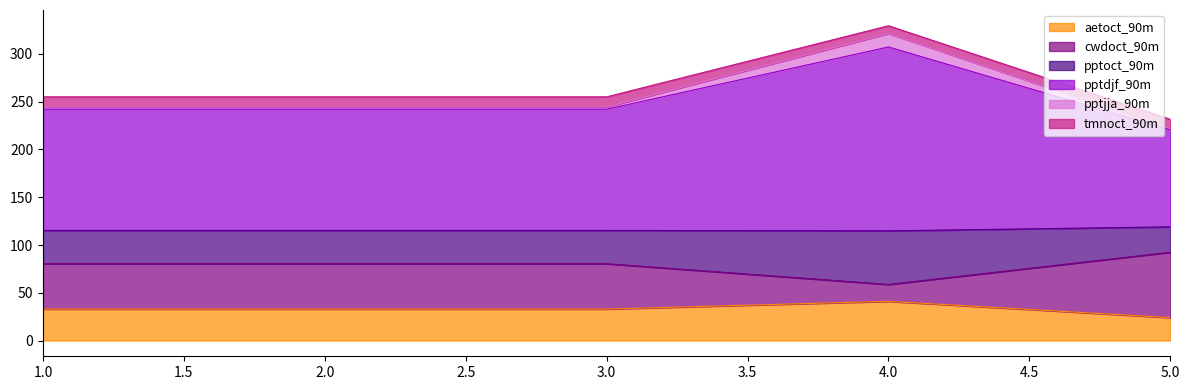

What is the total value across all series at 4.0?

329.5